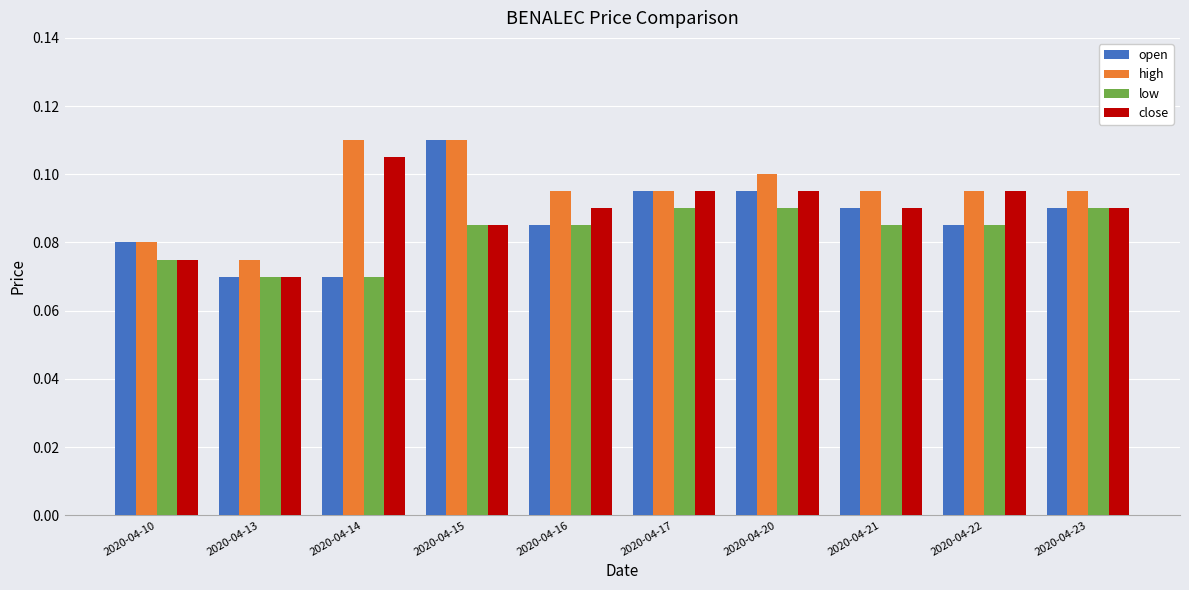

At which label does high reach its minimum?

2020-04-13